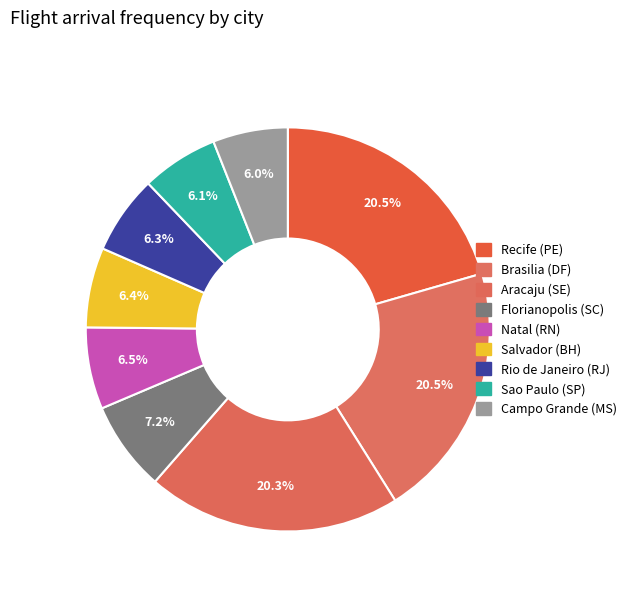

Count the number of slices in the pie.

9